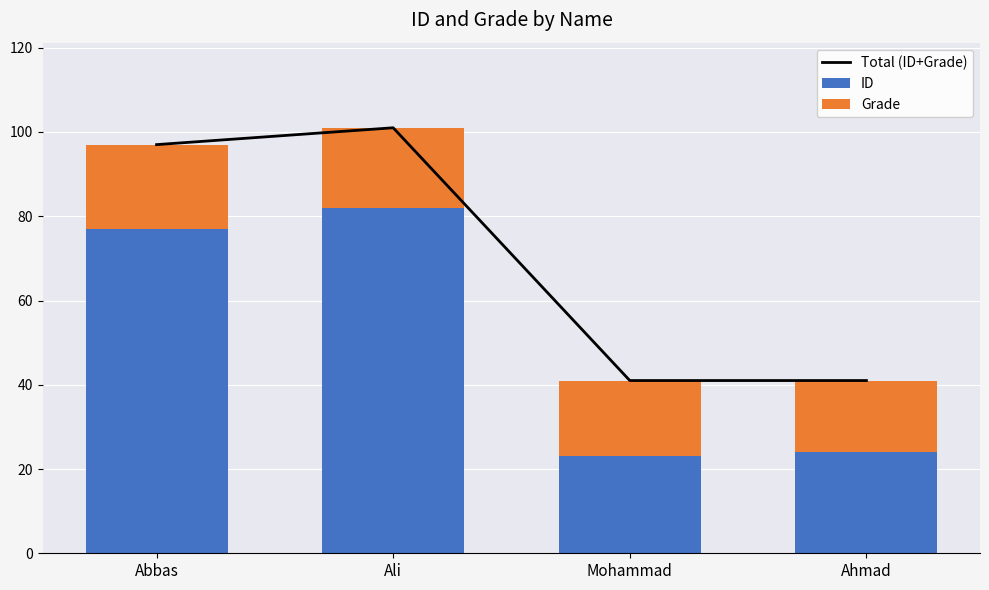

What is the difference between the second highest and second lowest values in the Total (ID+Grade) series?

56